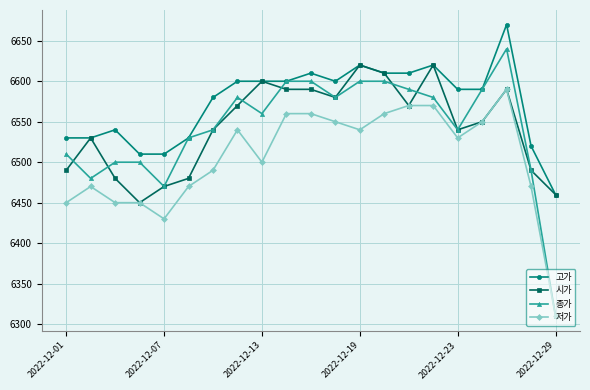

True or false: 고가 and 저가 intersect in this chart.

False